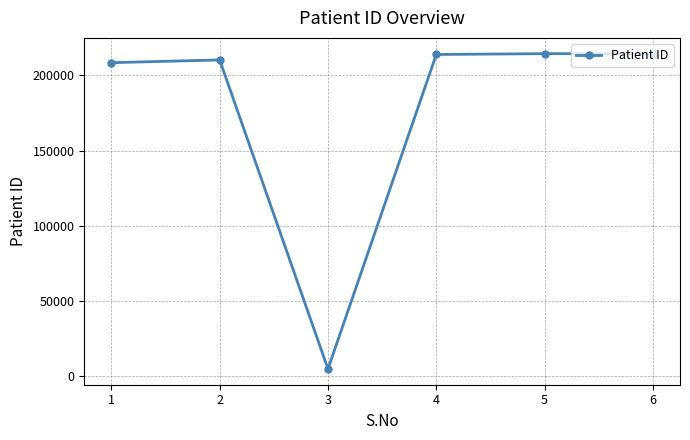

The chart shows a value of 4759 at 3. True or false?

True